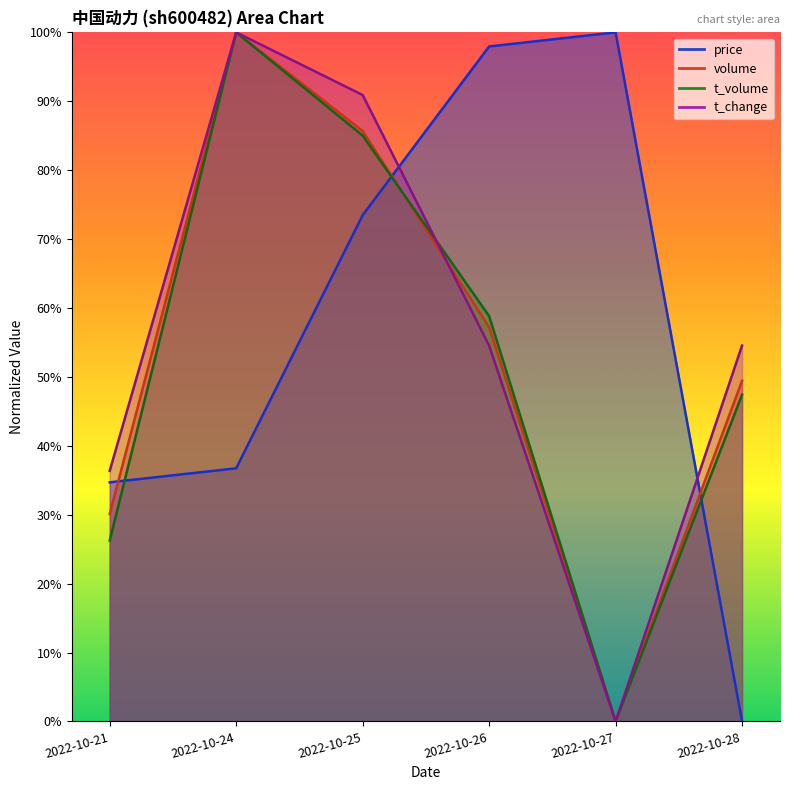

The value of volume at 2022-10-21 is 41.0. True or false?

False